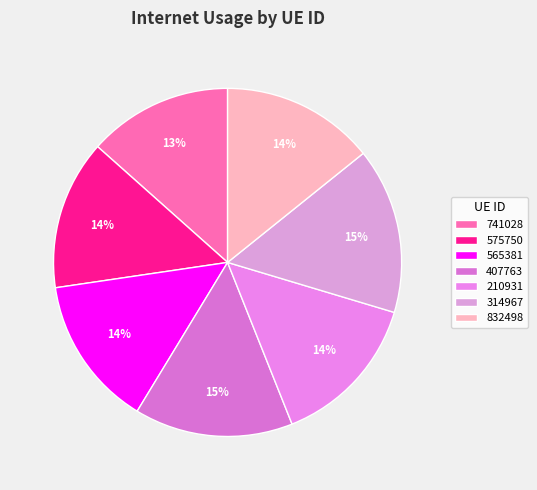

What percentage is the 565381 slice, to the nearest percent?

14%